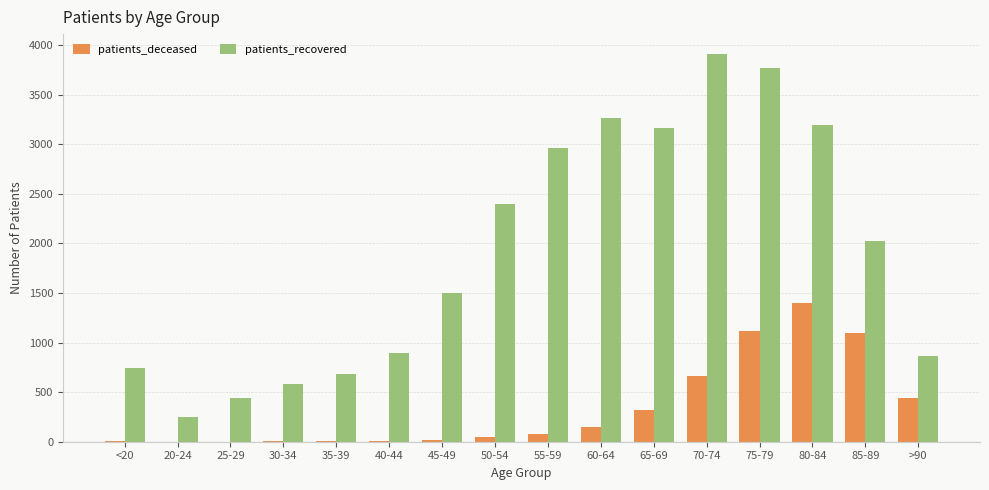

Which category has the highest value across all series?

70-74